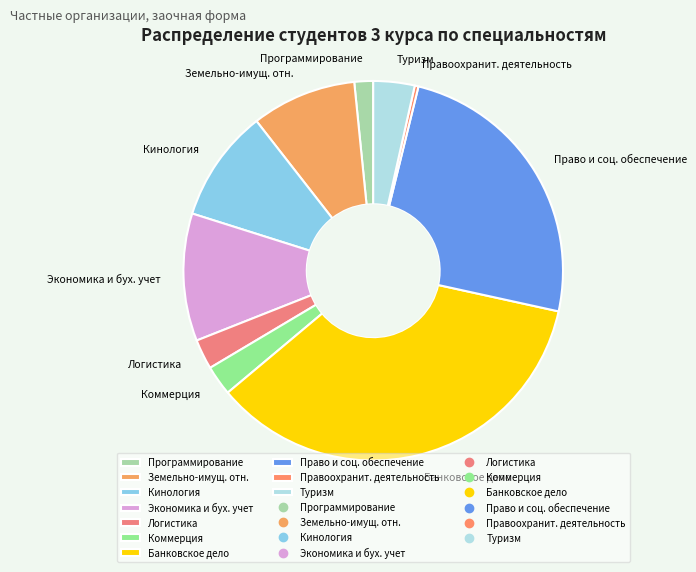

Do Земельно-имущ. отн. and Туризм together represent more than half of the pie?

No